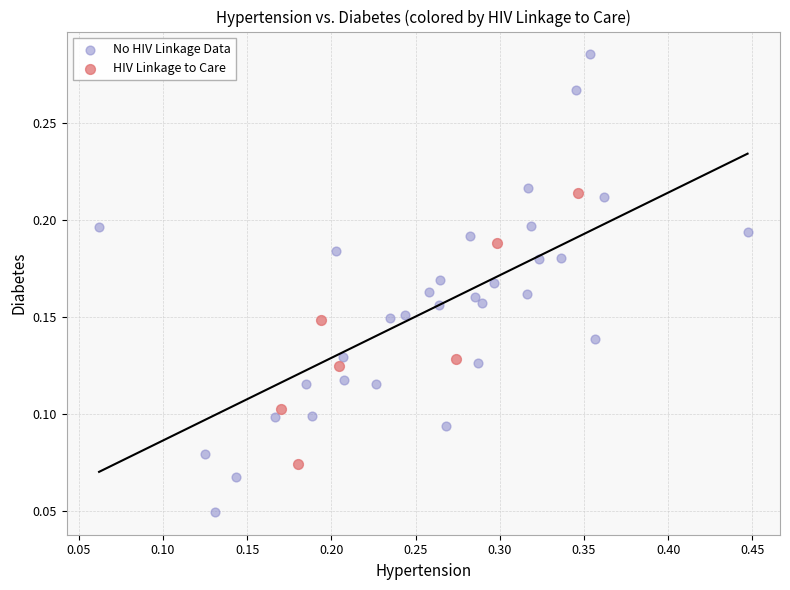

Which series reaches the maximum Y coordinate?

No HIV Linkage Data